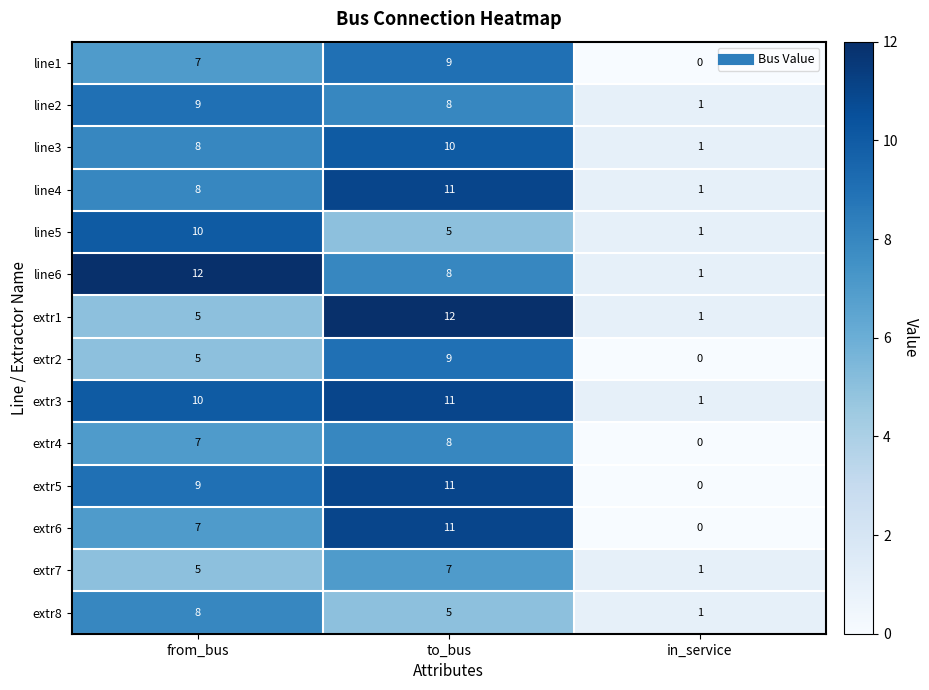

What is the average value of the extr3 series?

7